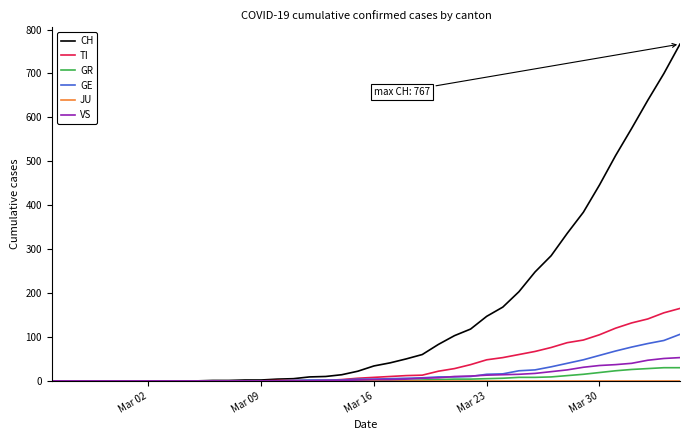

Which series has the largest total across all categories?

CH